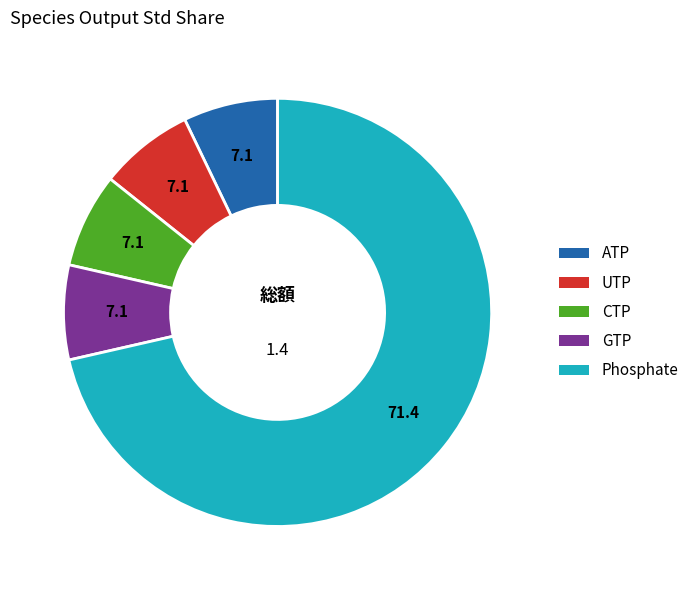

Which category has the biggest portion of the pie?

Phosphate